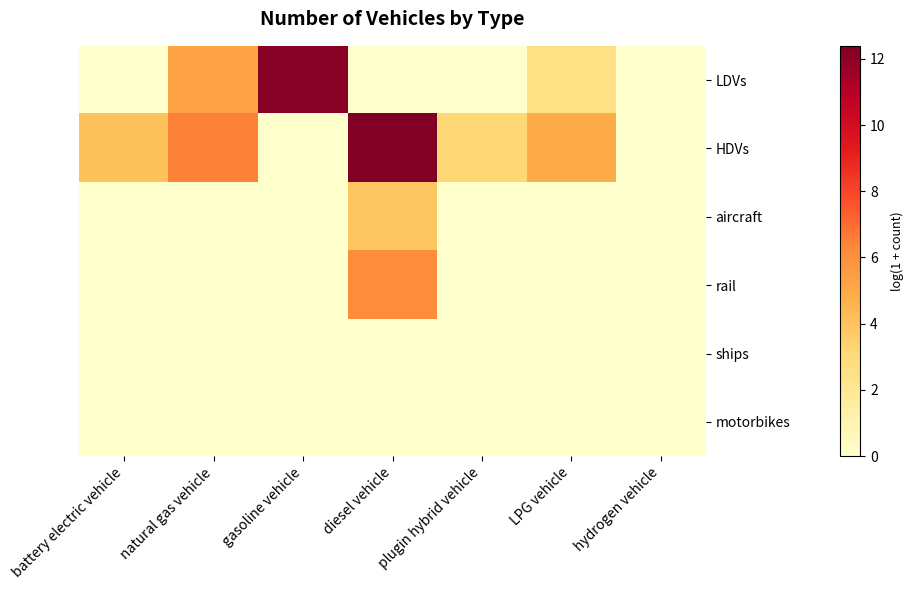

List the series in order of their peak value, lowest first.

ships, motorbikes, aircraft, rail, LDVs, HDVs